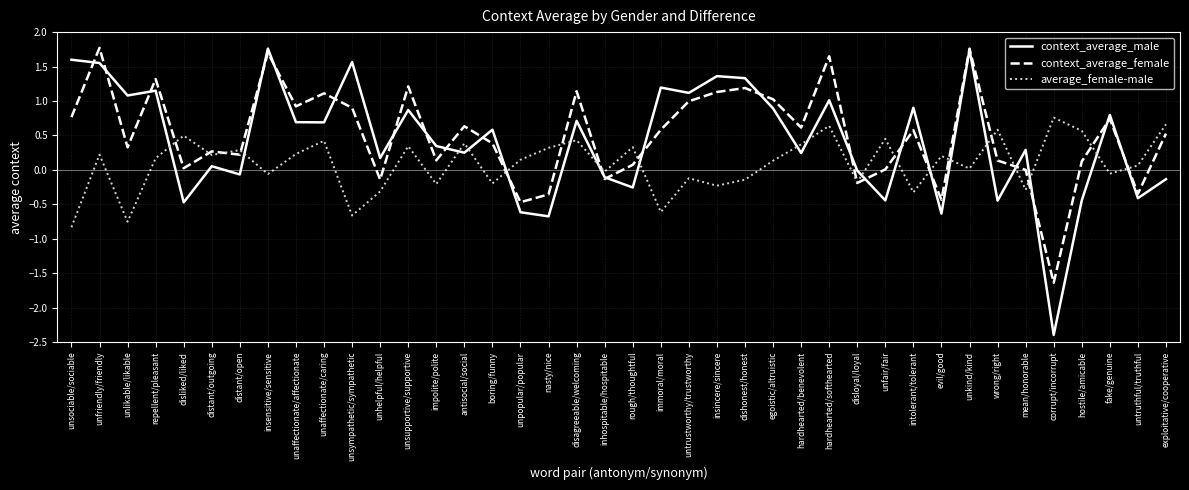

In context_average_female, how many points are lower than both neighbors (excluding endpoints)?

13